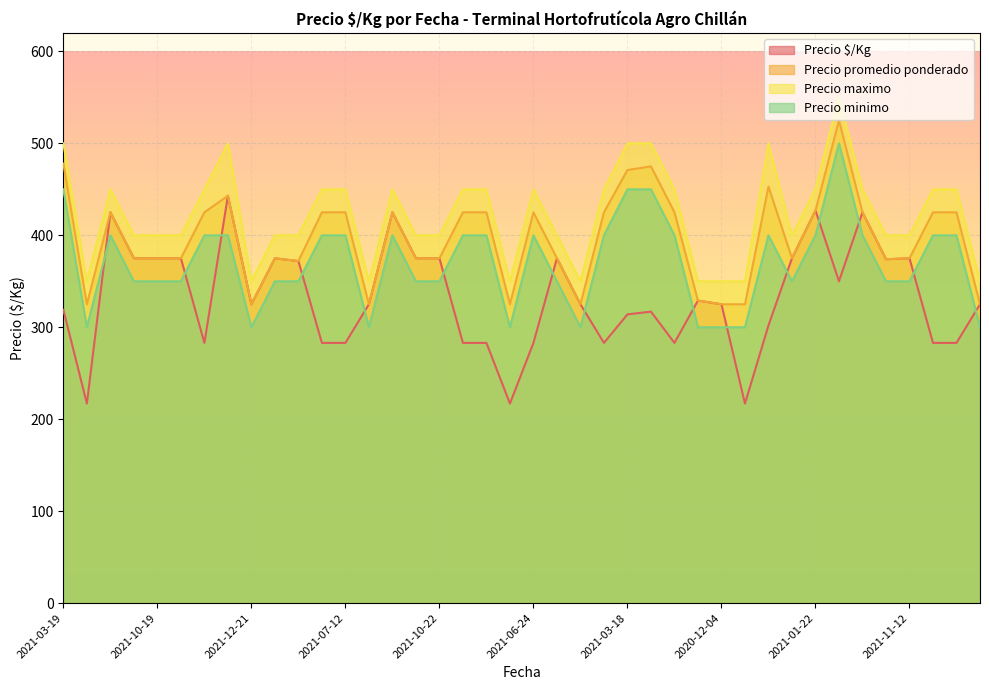

What is the value of the Precio promedio ponderado point at the 38th from the left?

425